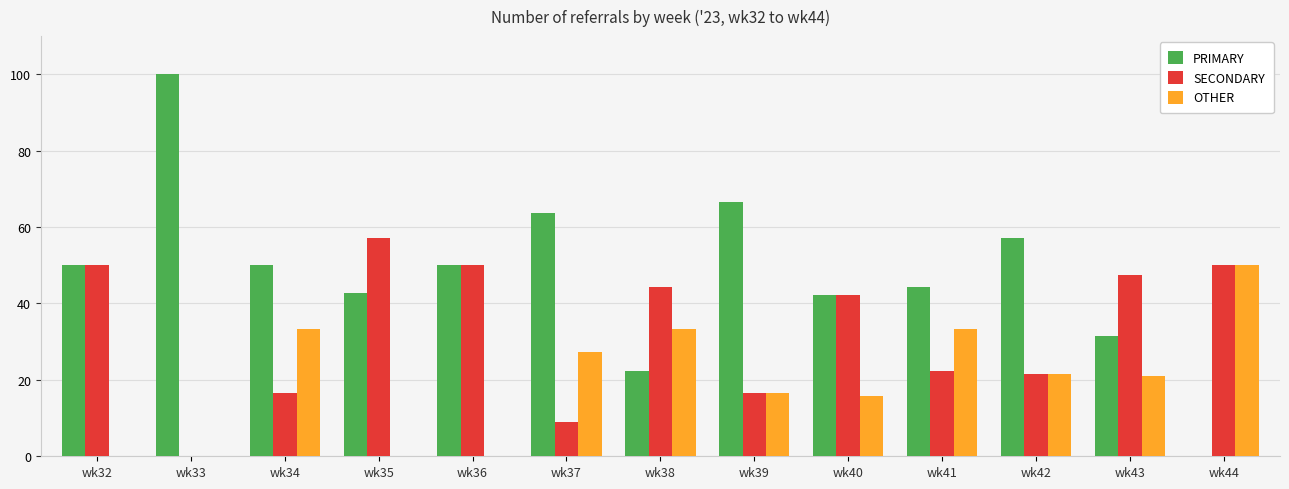

Between wk33 and wk42, which series saw the biggest shift?

PRIMARY